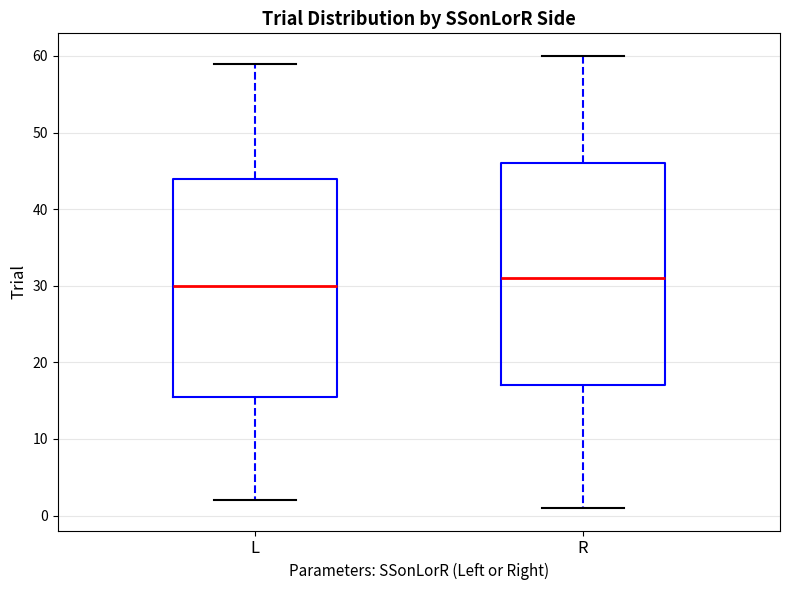

Reading left to right, read every box against the y-axis: the position of its median line, the range the box covers, and the ends of its whiskers. The values are not printed on the chart, so give them approximately, as read against the axis.

L: median 30, box 16 to 44, whiskers 2 to 59
R: median 31, box 17 to 46, whiskers 1 to 60